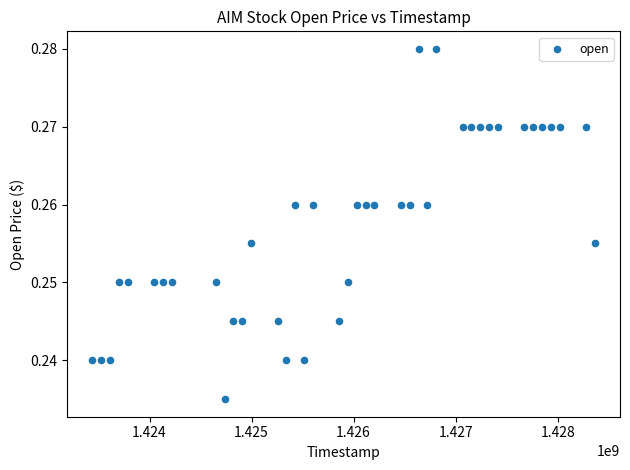

What is the range of X values (max minus min)?

4924800.0